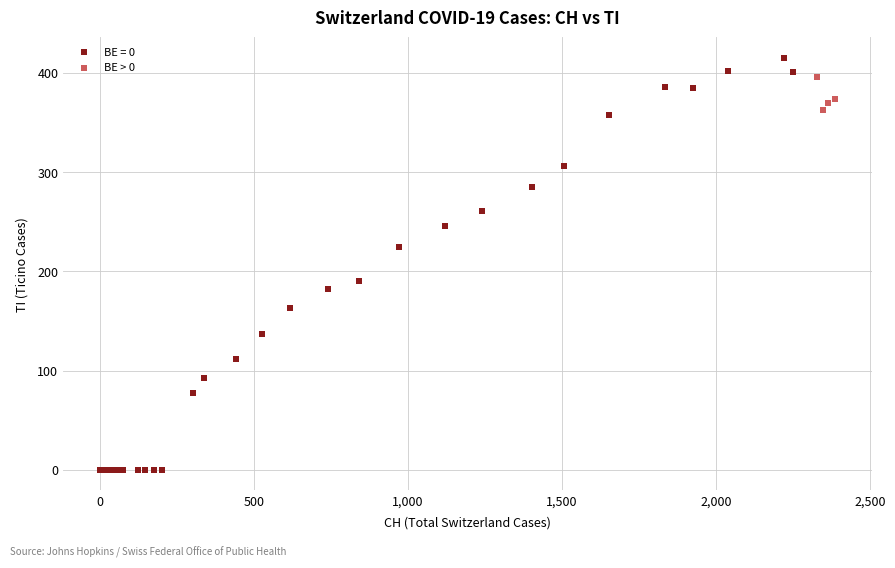

Which series reaches the minimum Y coordinate?

BE = 0